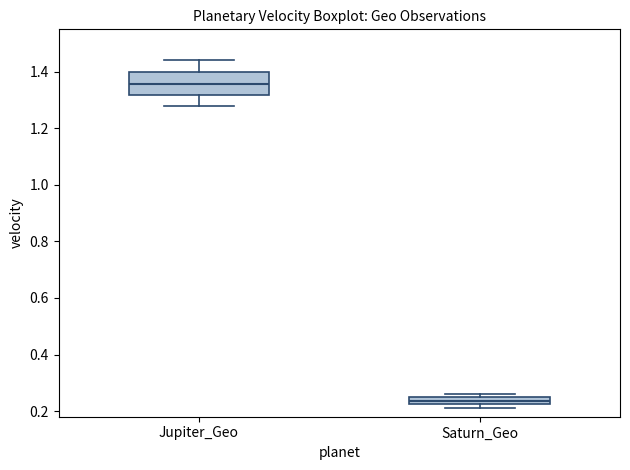

Where is the upper edge of the box for Saturn_Geo on the y-axis? The values are not printed on the chart, so give them approximately, as read against the axis.

0.24